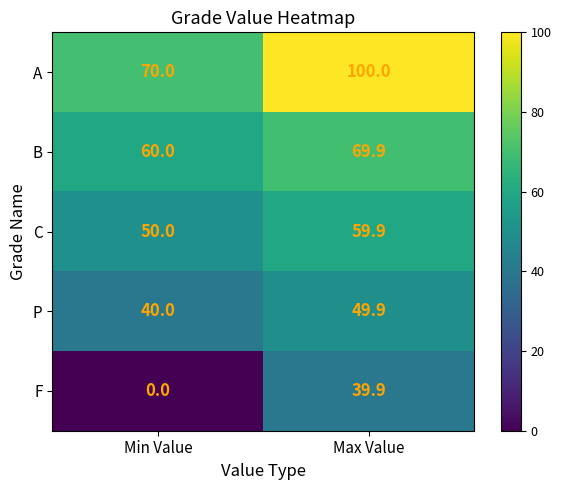

At which category is the sum across all series the highest?

Max Value